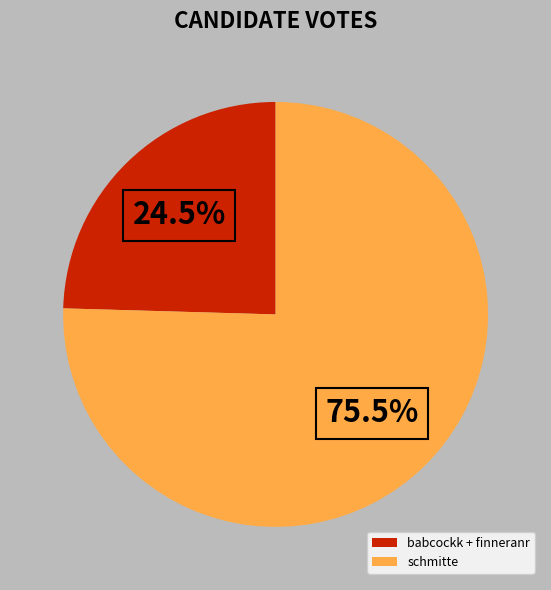

How much of the chart is everything except babcockk + finneranr?

75.5%